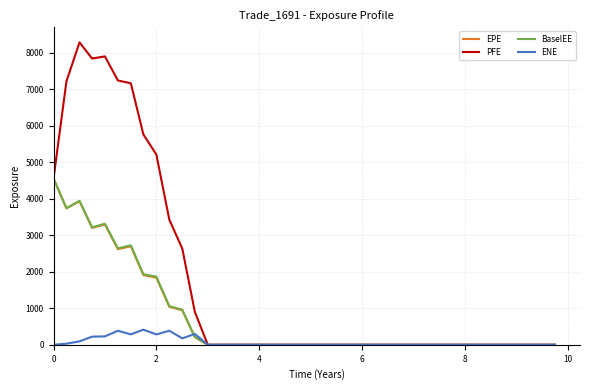

Which series has the largest total across all categories?

PFE